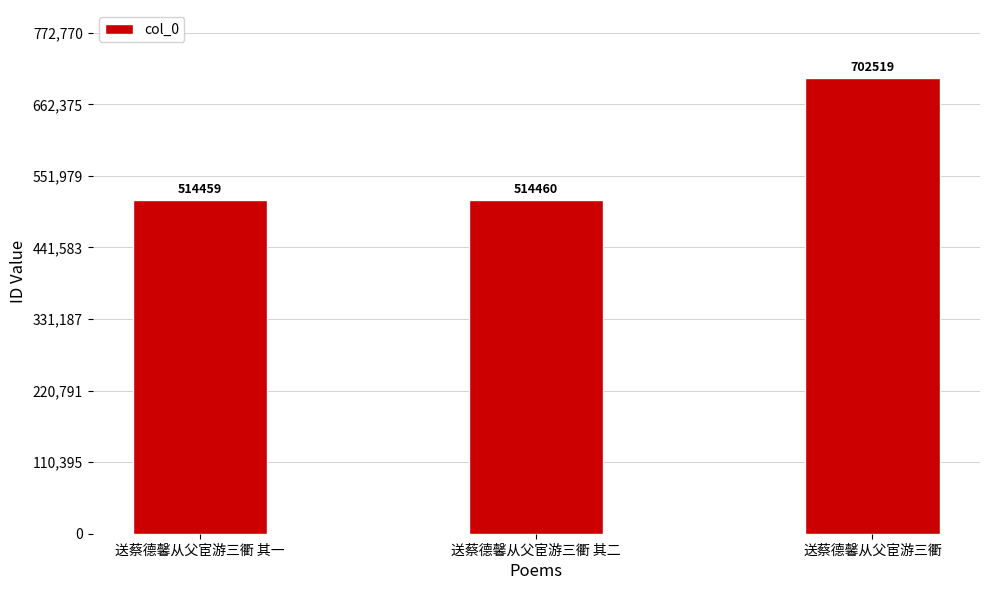

Rank the categories by value from highest to lowest.

送蔡德馨从父宦游三衢, 送蔡德馨从父宦游三衢 其二, 送蔡德馨从父宦游三衢 其一